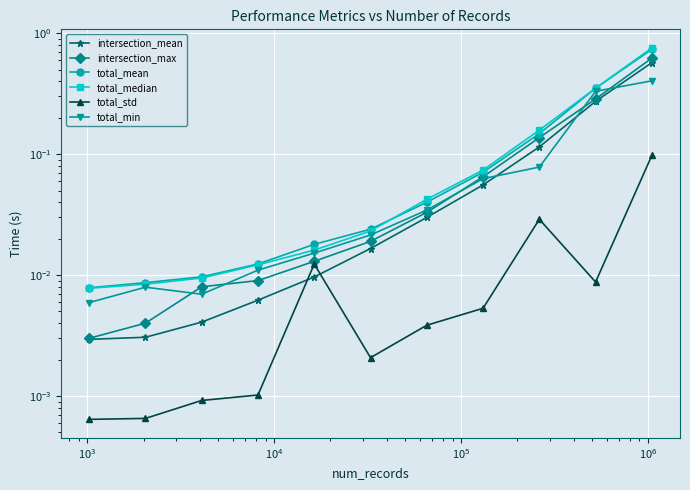

Reading right to left, list all the values displayed in this chart.

intersection_mean: 0.6	0.3	0.1	0.1	0.0	0.0	0.0	0.0	0.0	0.0	0.0
intersection_max: 0.6	0.3	0.1	0.1	0.0	0.0	0.0	0.0	0.0	0.0	0.0
total_mean: 0.7	0.4	0.1	0.1	0.0	0.0	0.0	0.0	0.0	0.0	0.0
total_median: 0.8	0.4	0.2	0.1	0.0	0.0	0.0	0.0	0.0	0.0	0.0
total_std: 0.1	0.0	0.0	0.0	0.0	0.0	0.0	0.0	0.0	0.0	0.0
total_min: 0.4	0.3	0.1	0.1	0.0	0.0	0.0	0.0	0.0	0.0	0.0